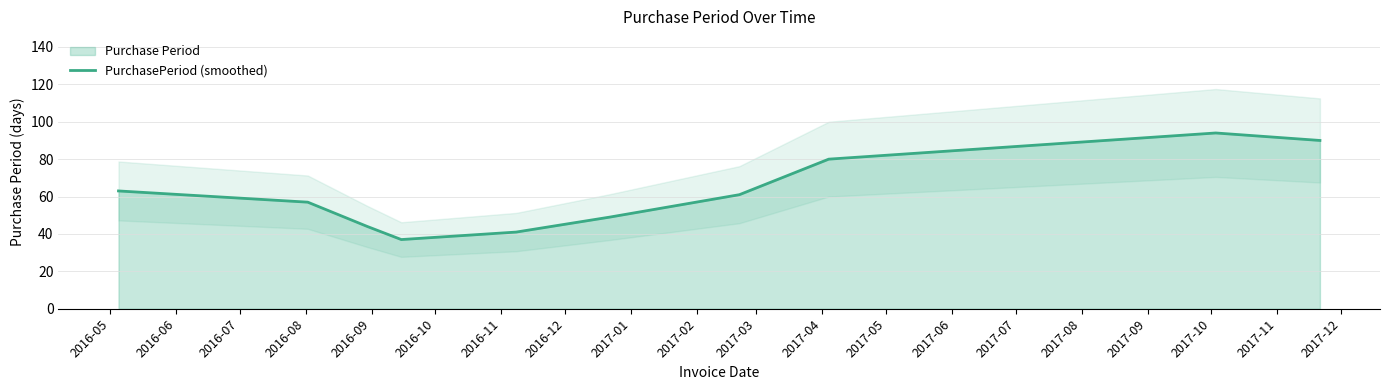

What is the highest value of the PurchasePeriod (smoothed) series?

94